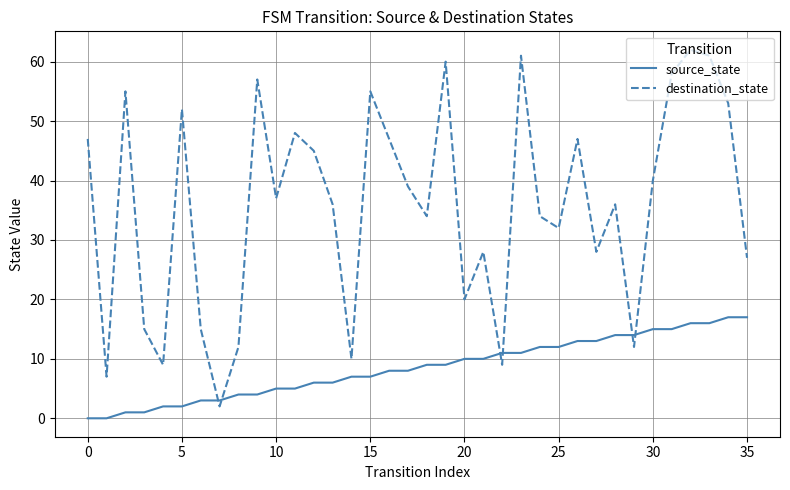

Which series has the widest spread of values?

destination_state